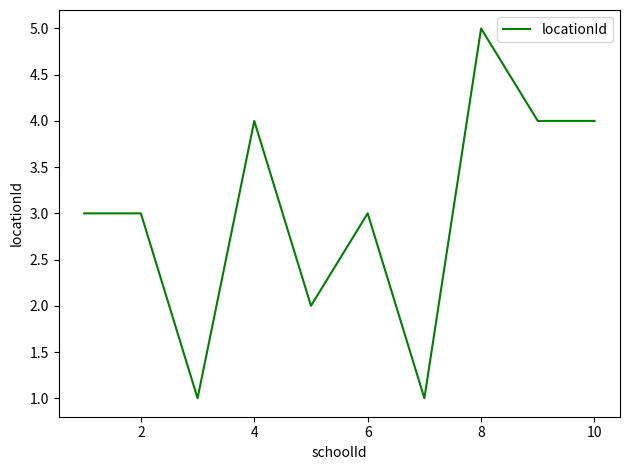

What is the greatest value displayed?

5